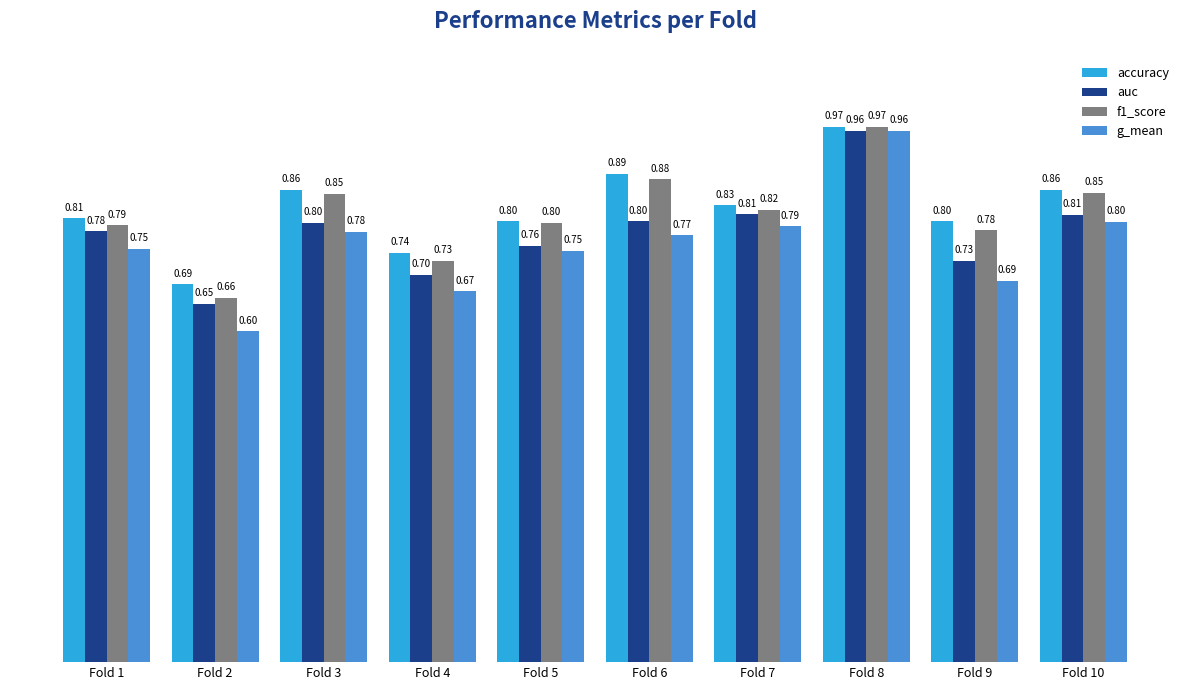

List the series in order of their overall mean, lowest first.

g_mean, auc, f1_score, accuracy